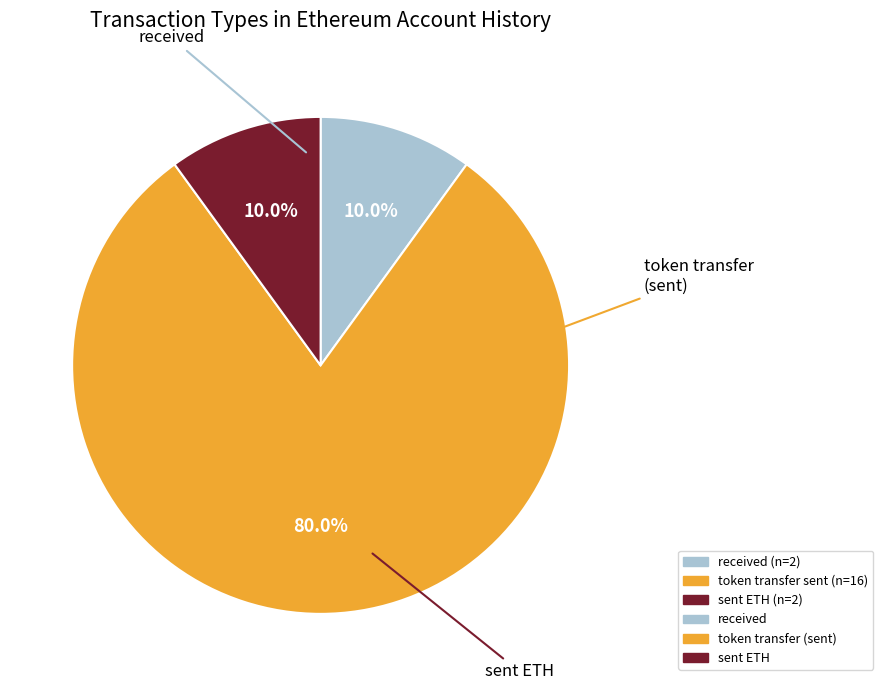

Count the number of slices in the pie.

3